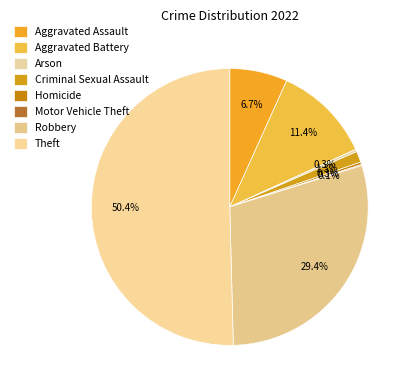

To the nearest percent, what portion does Aggravated Assault represent?

7%